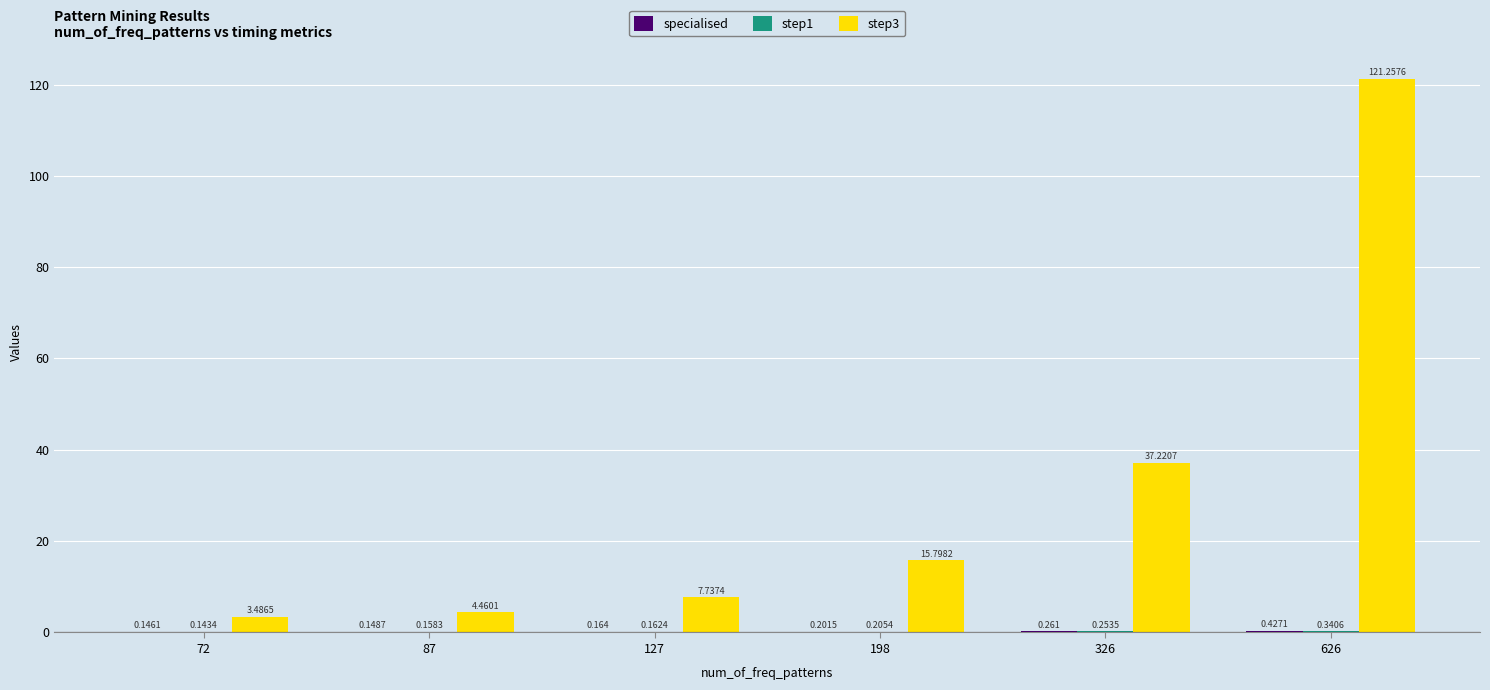

What is the value of the step3 bar at the 3rd from the left?

7.7